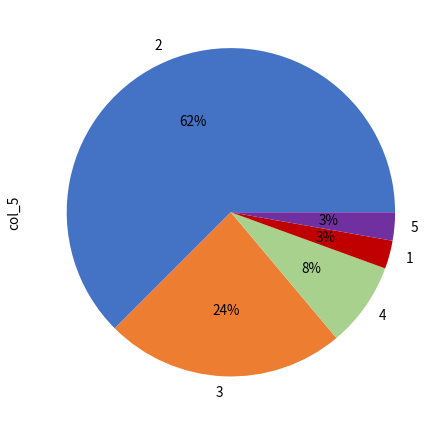

Is there any slice that represents more than half of the pie?

Yes